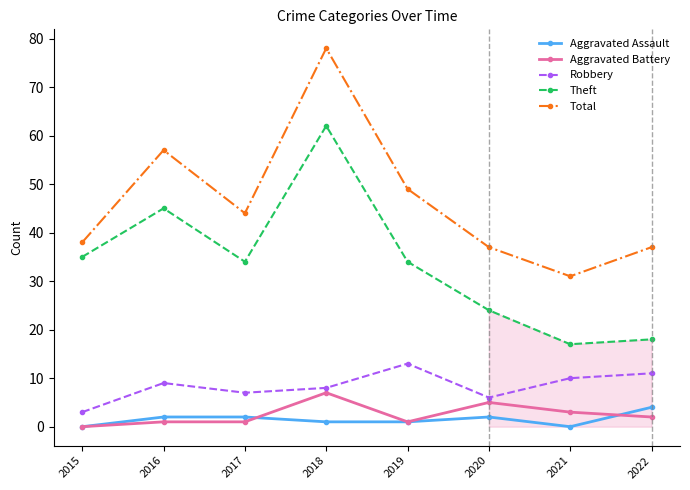

True or false: Theft and Total cross at least once.

False